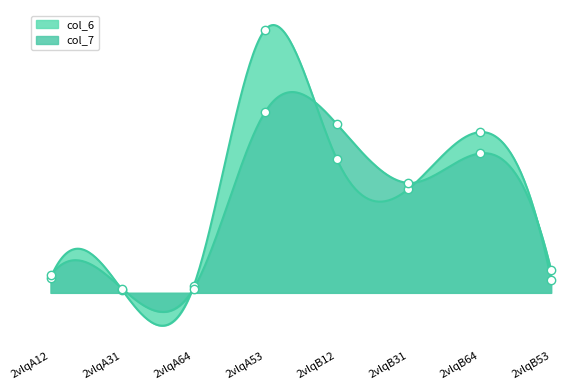

In col_7, how many points are lower than both neighbors (excluding endpoints)?

2